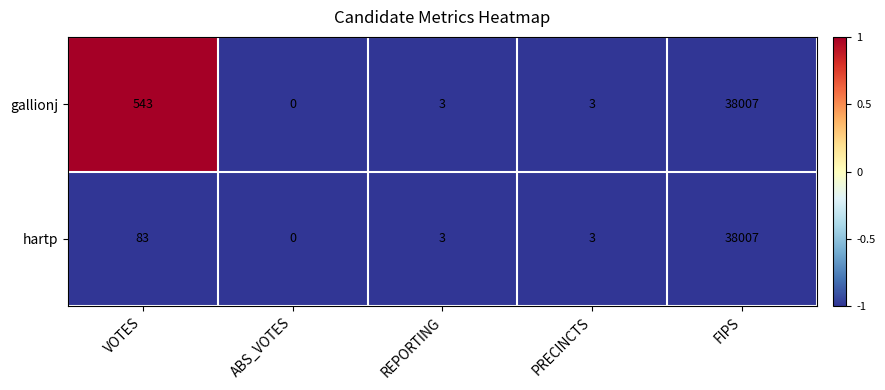

List the series in order of their overall mean, highest first.

gallionj, hartp